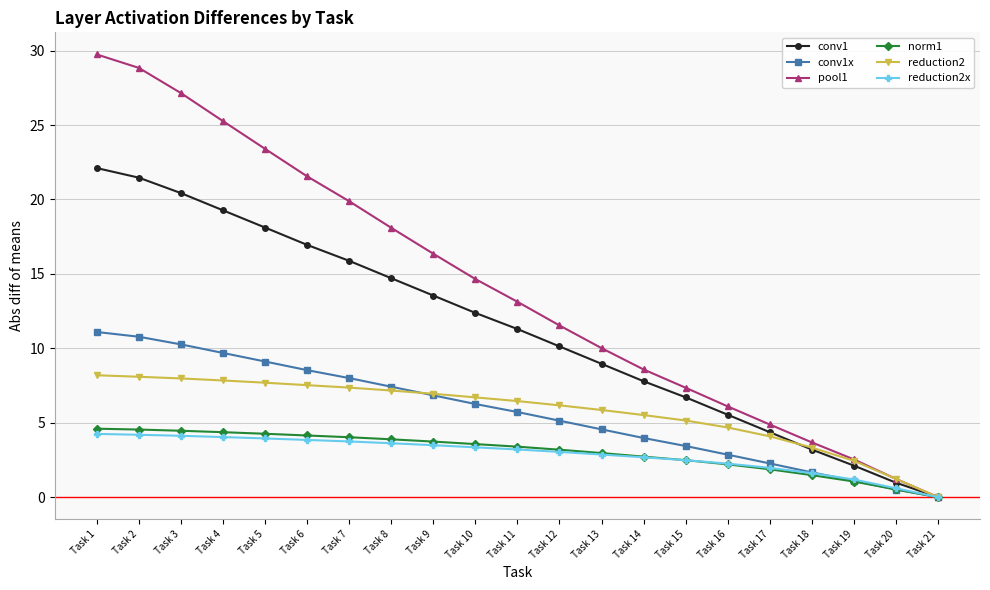

What is the highest value of the norm1 series?

4.6